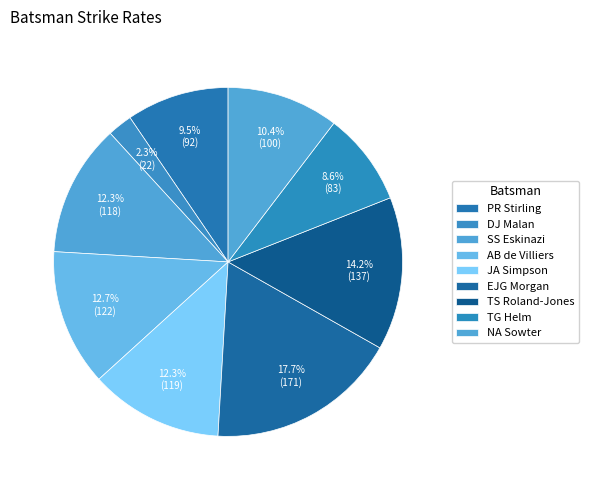

To the nearest percent, what portion does DJ Malan represent?

2%